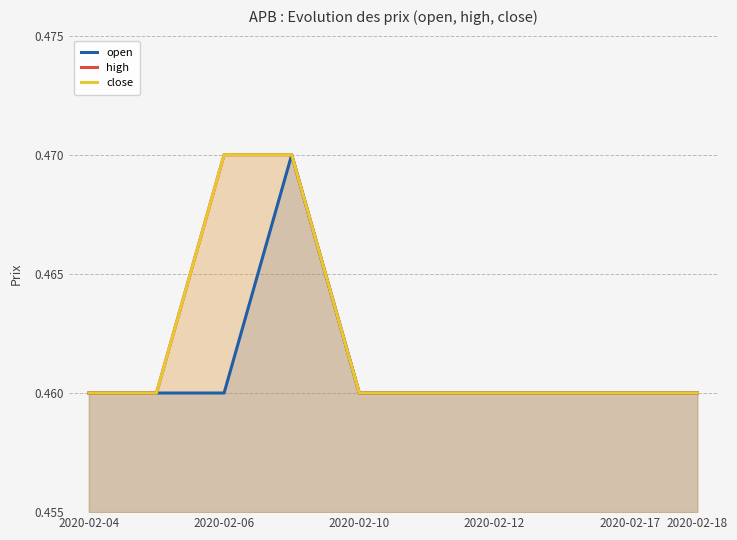

List the series in order of their peak value, highest first.

open, high, close